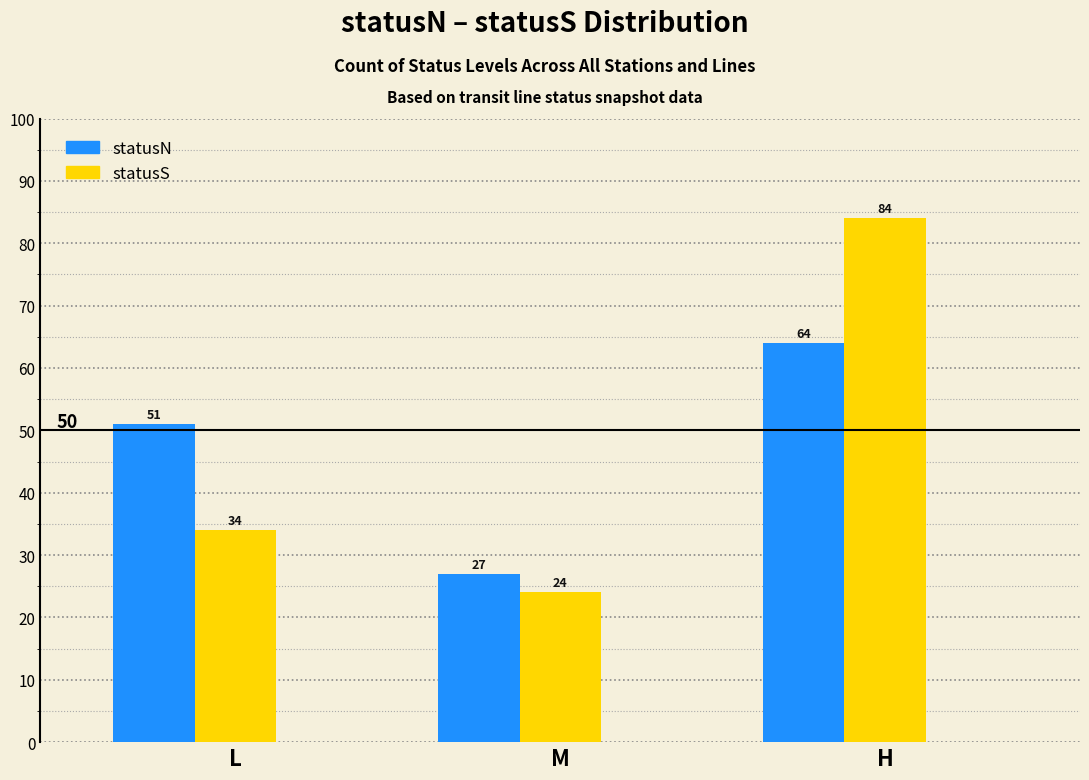

The value of statusN at L is 18. True or false?

False